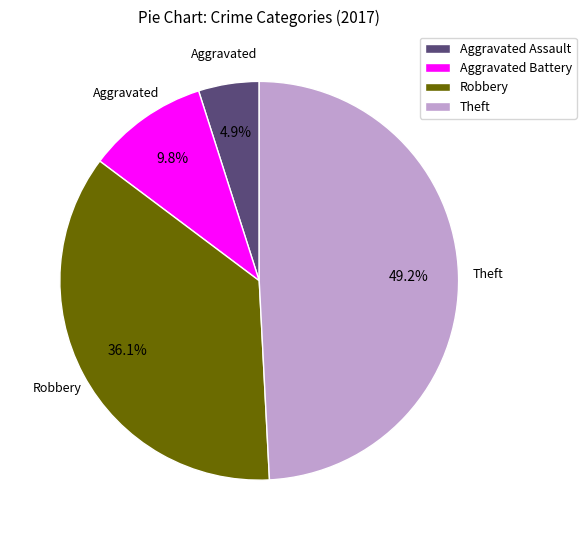

What percentage is NOT represented by Robbery?

63.9%